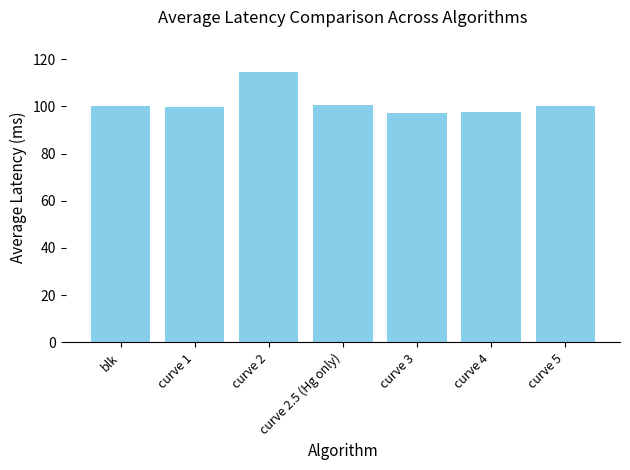

The value at curve 5 is 57.9. True or false?

False